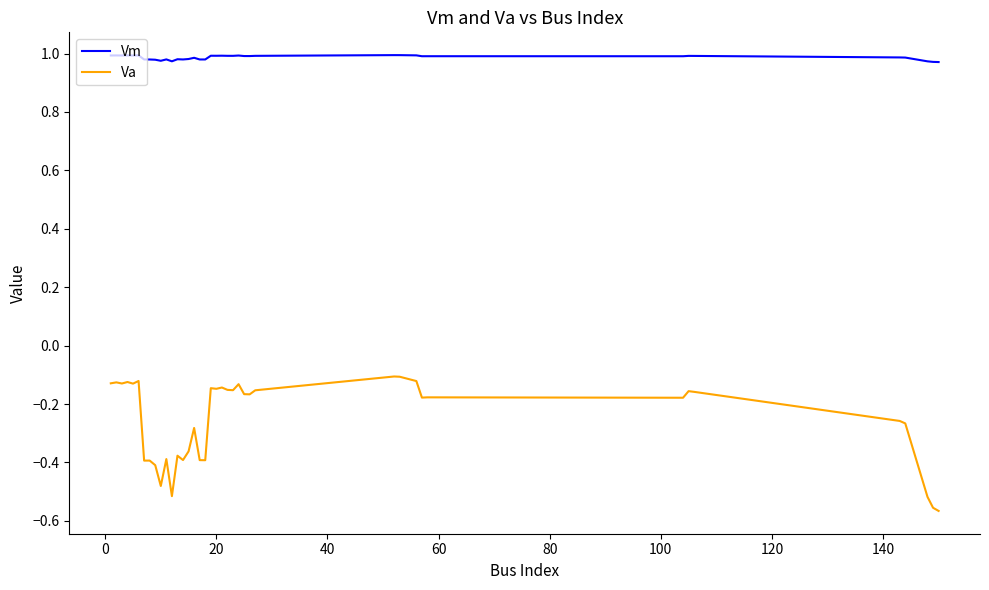

True or false: Va and Vm cross at least once.

False